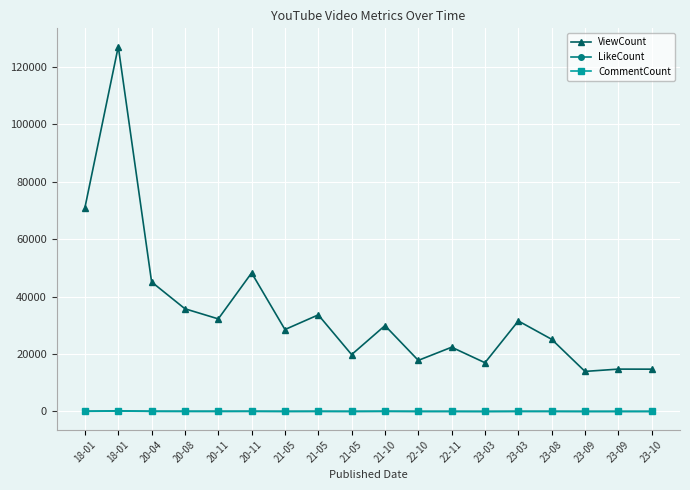

How many data points does each series have?

18